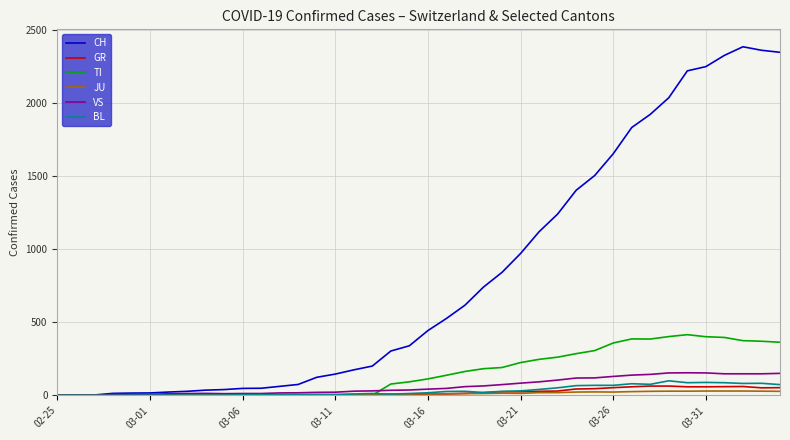

What is the highest value of the GR series?

63